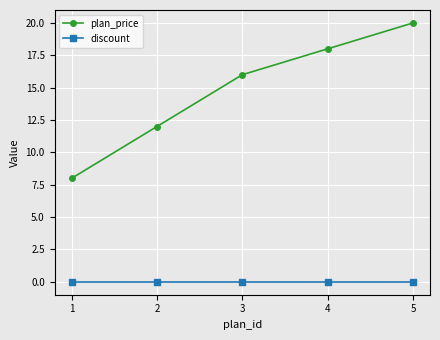

Reading left to right, what are all the values shown in this chart?

plan_price: 1=8.0	2=12.0	3=16.0	4=18.0	5=20.0
discount: 1=0.0	2=0.0	3=0.0	4=0.0	5=0.0